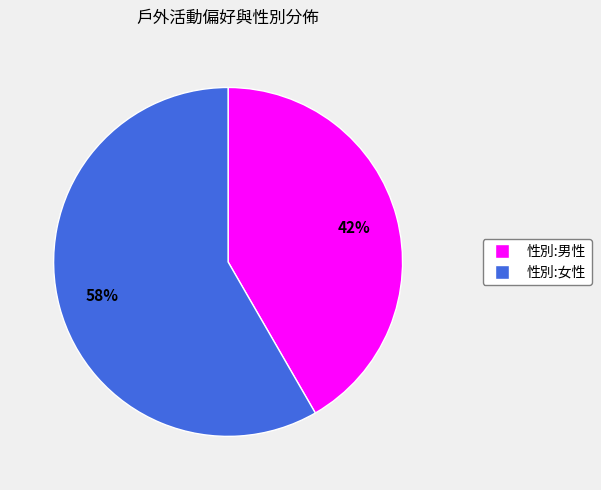

Does any single category account for the majority?

Yes